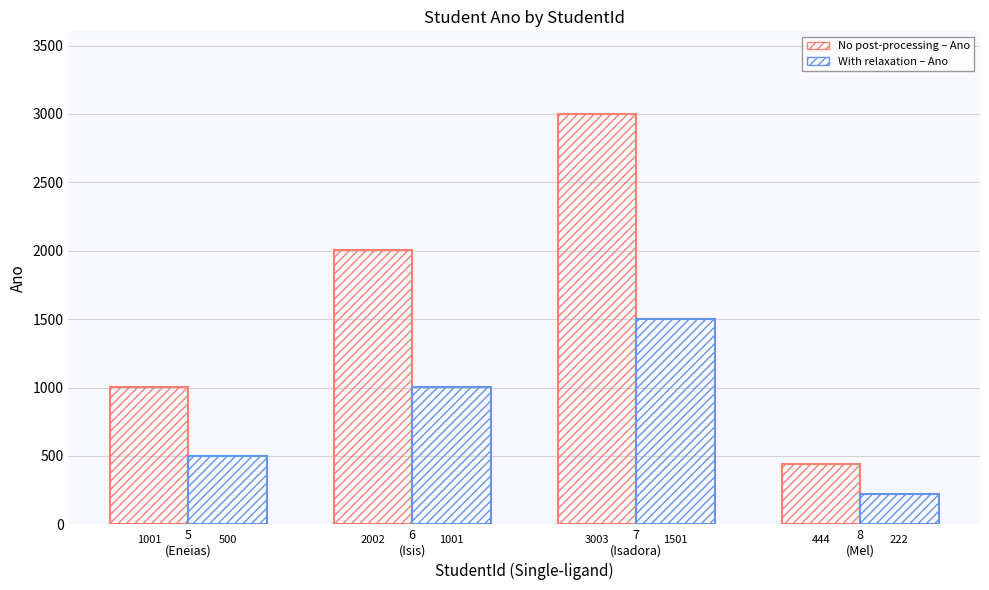

What is the label of the 2nd bar from the left?

6
(Isis)